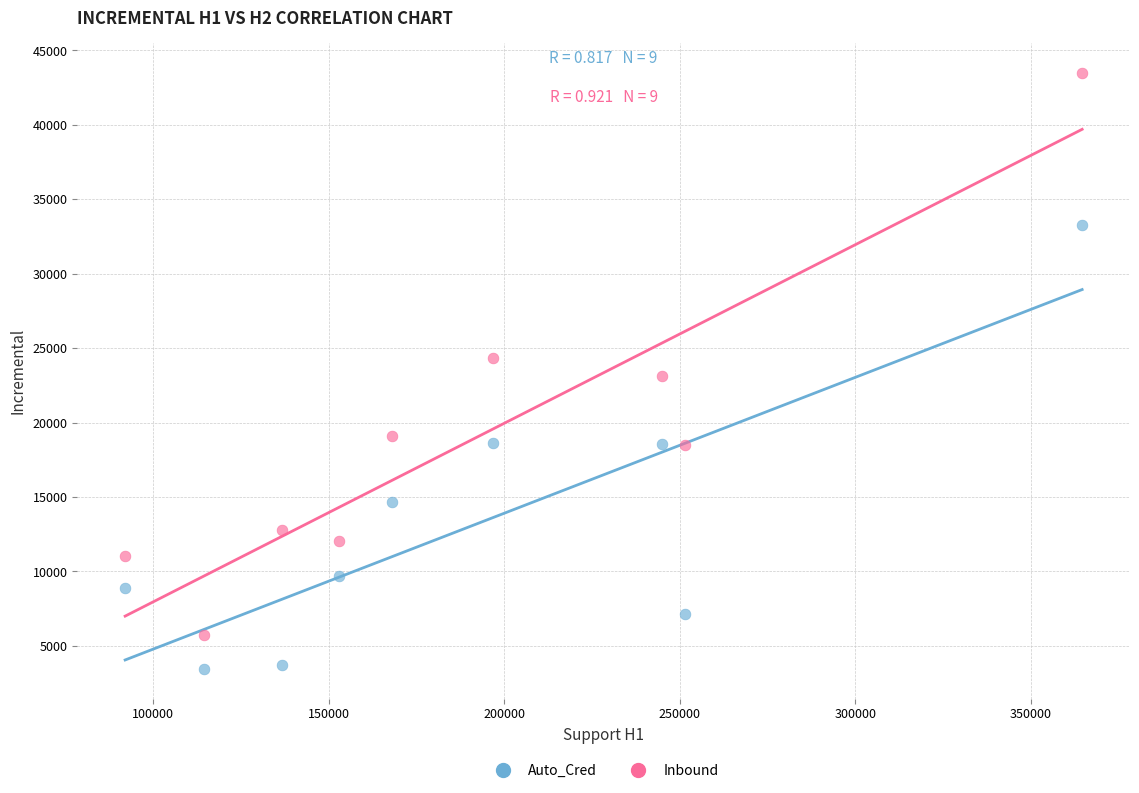

Which series contains the highest Y value?

Inbound